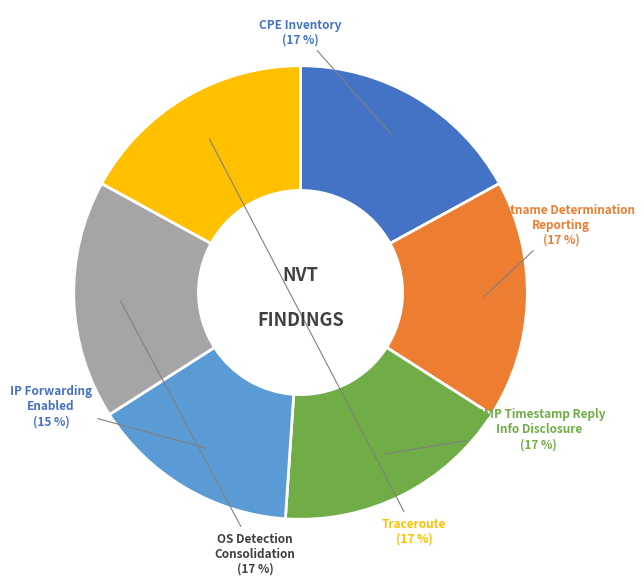

To the nearest percent, what is the difference between the largest and smallest slice percentages?

2%